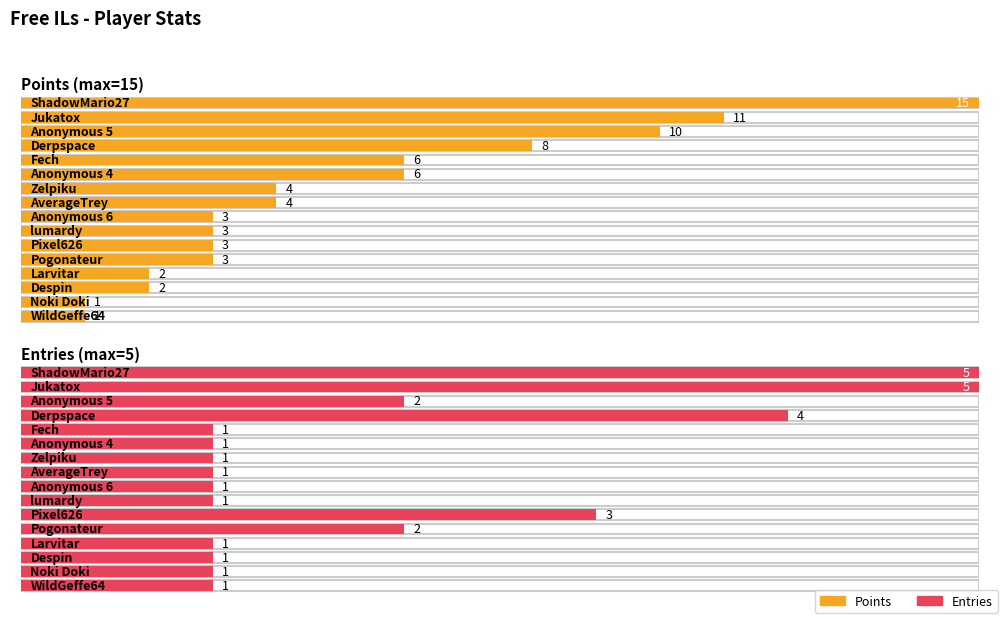

What is the label of the 5th bar from the left?

Fech